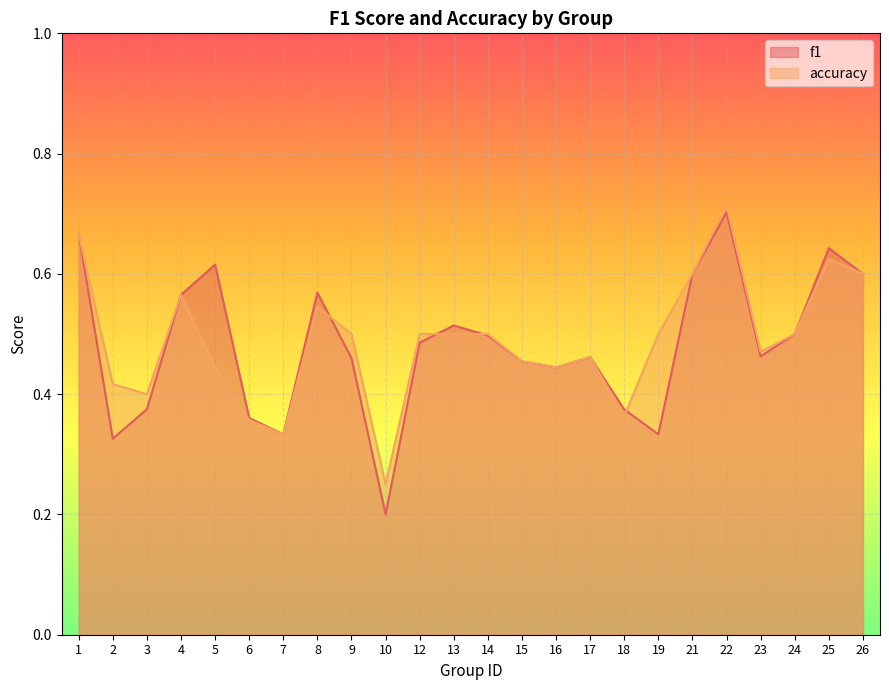

What is the value of the f1 point at the 14th from the left?

0.5